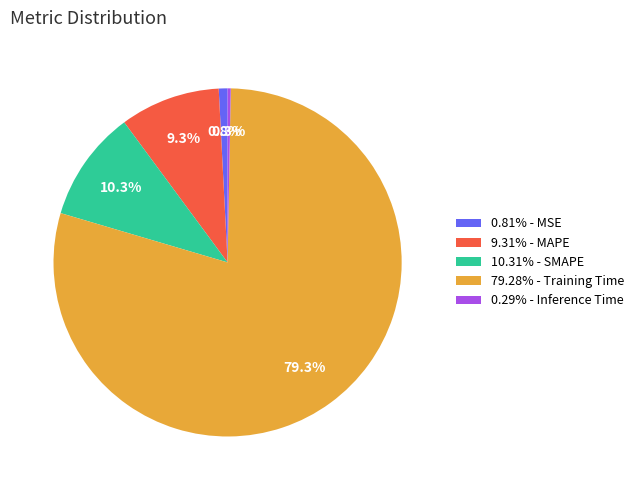

How many segments does this pie chart have?

5